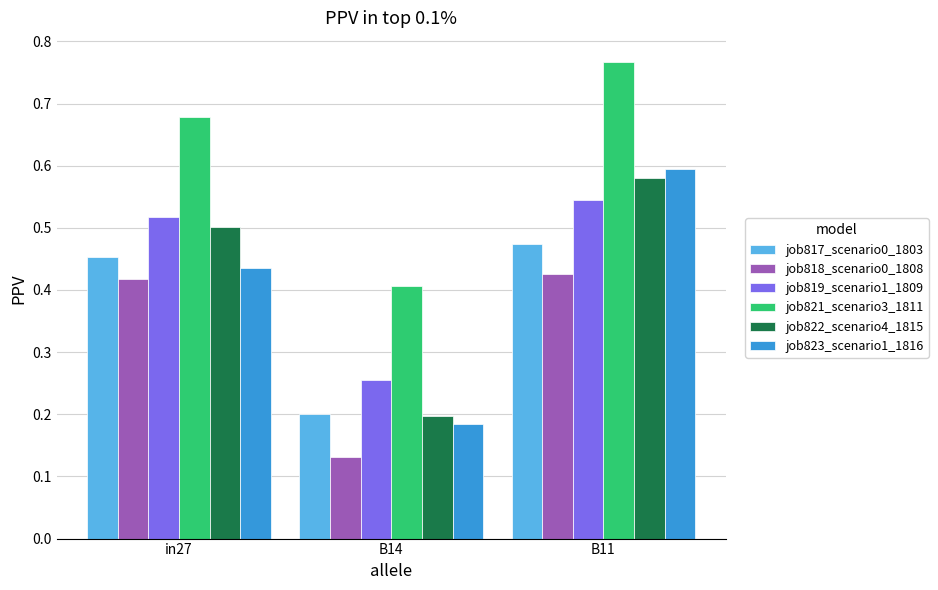

Between in27 and B14, which series saw the biggest shift?

job822_scenario4_1815